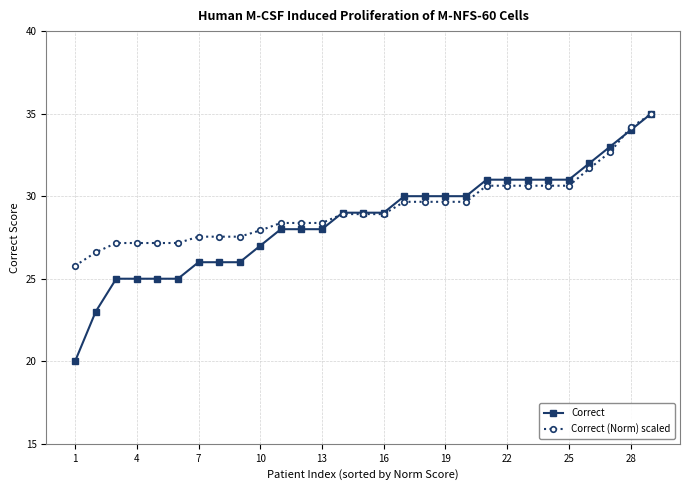

What is the value of the Correct (Norm) scaled point at the 29th from the left?

35.0